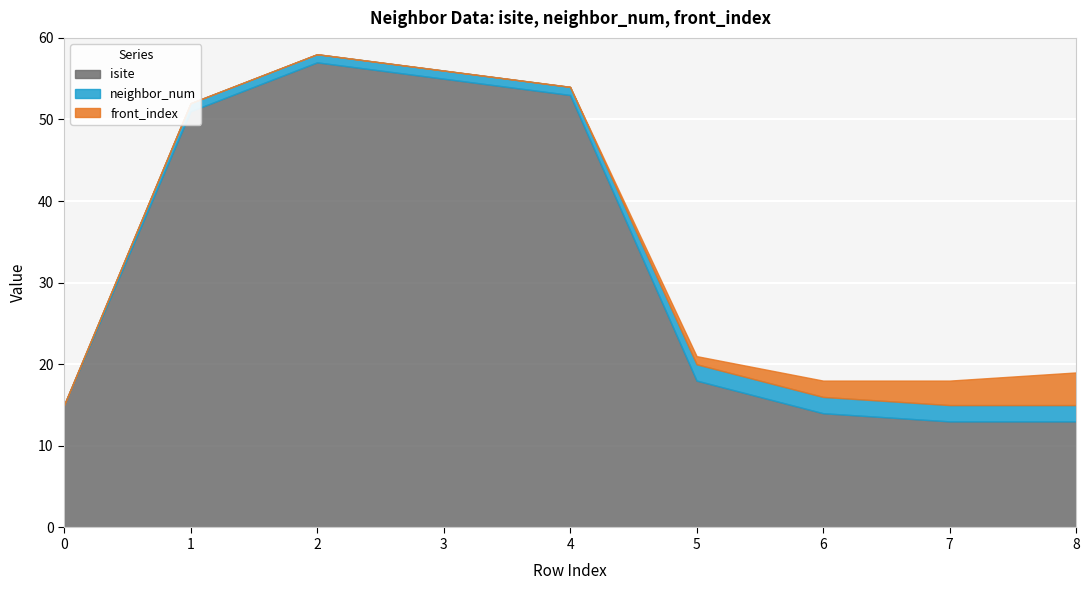

True or false: front_index and isite cross at least once.

False